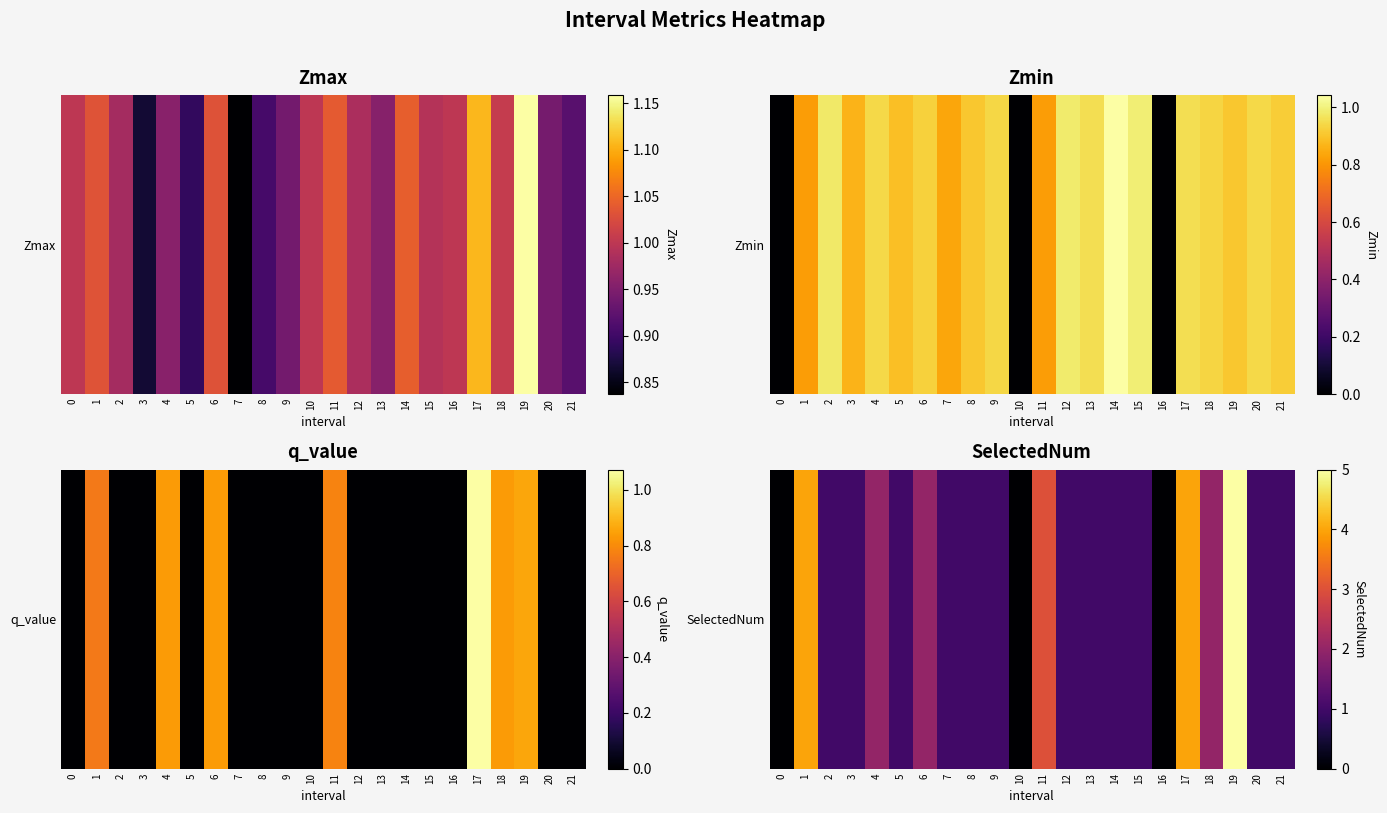

How many values are below 1?

3